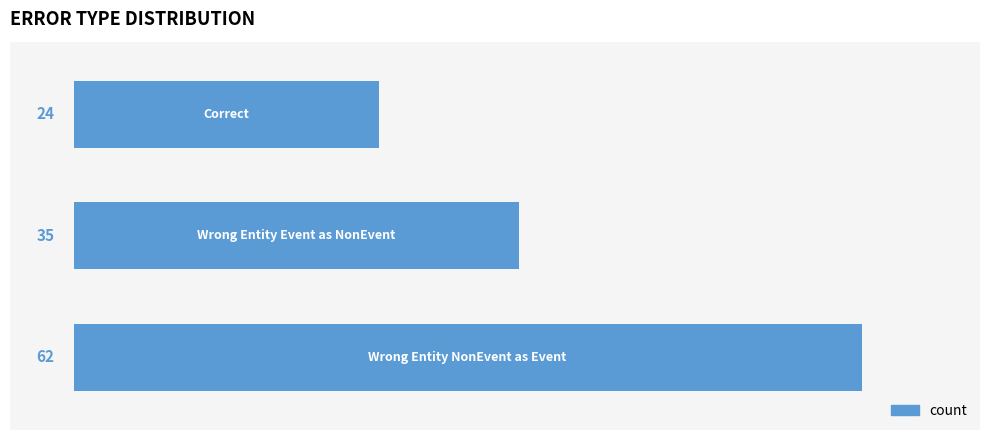

Reading bottom to top, transcribe all the data shown in this chart.

62	35	24